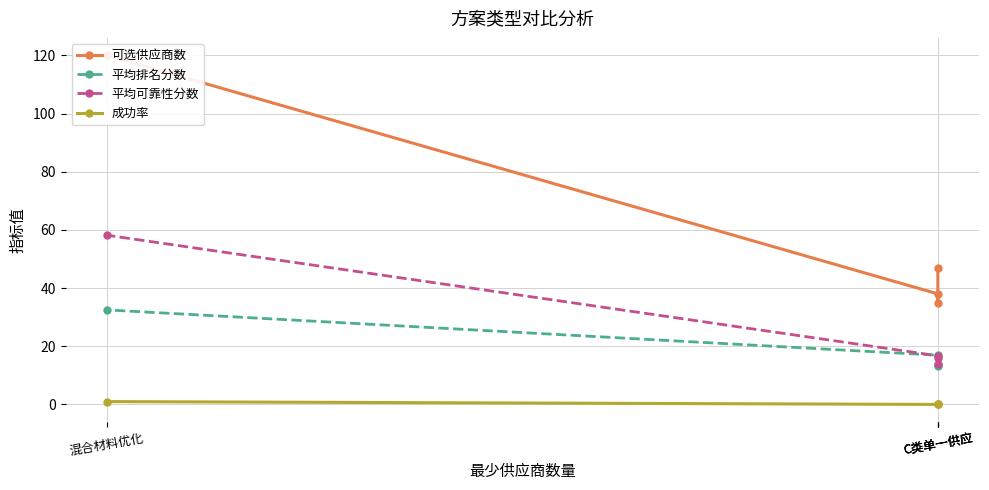

At which category is the sum across all series the highest?

混合材料优化